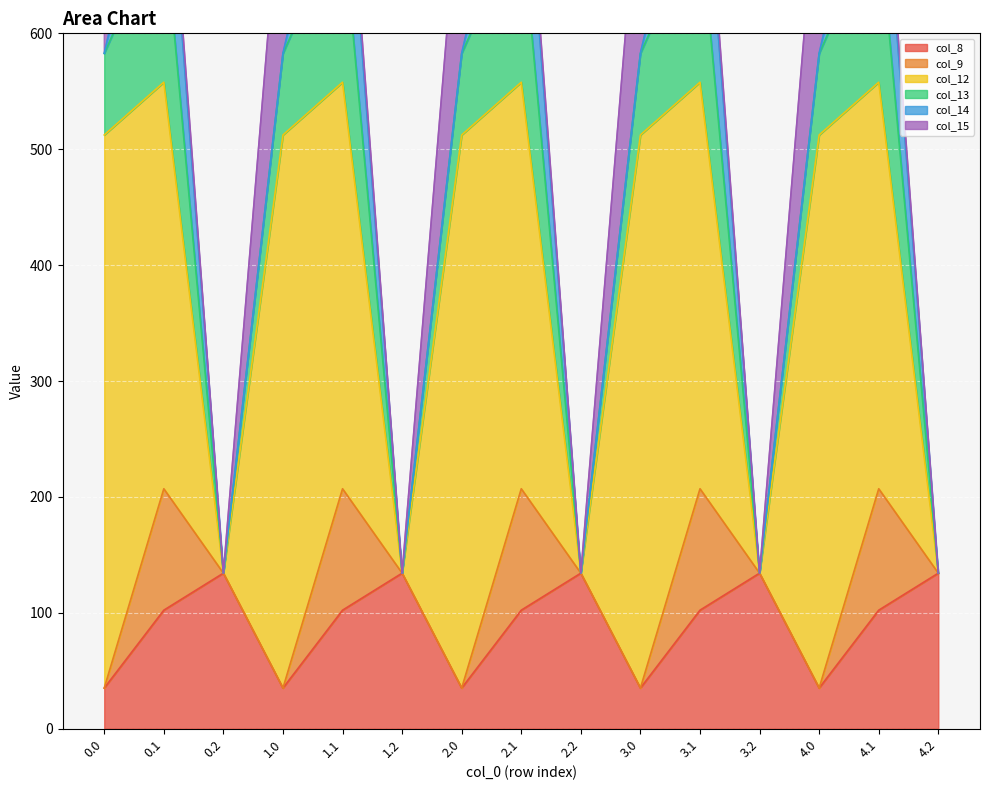

What is the label of the 13th point from the right?

0.2